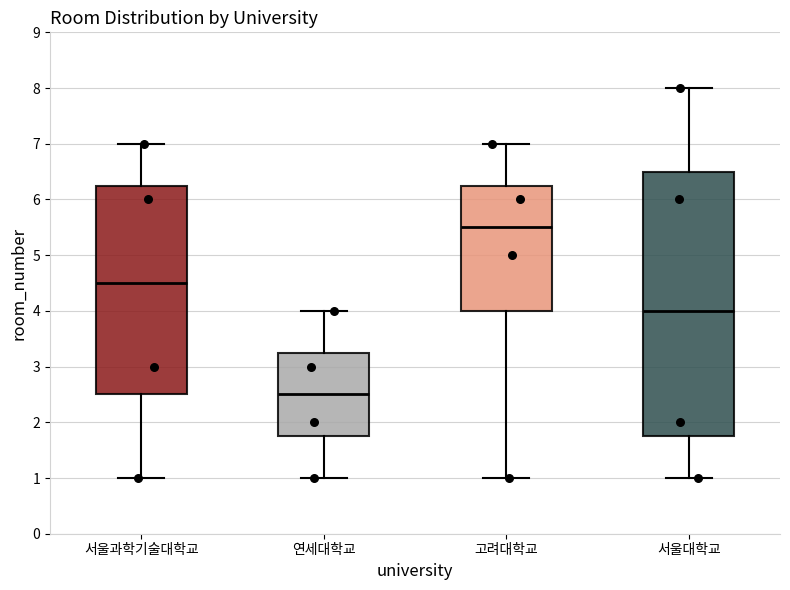

Where is the lower edge of the box for 서울대학교 on the y-axis? The values are not printed on the chart, so give them approximately, as read against the axis.

1.8